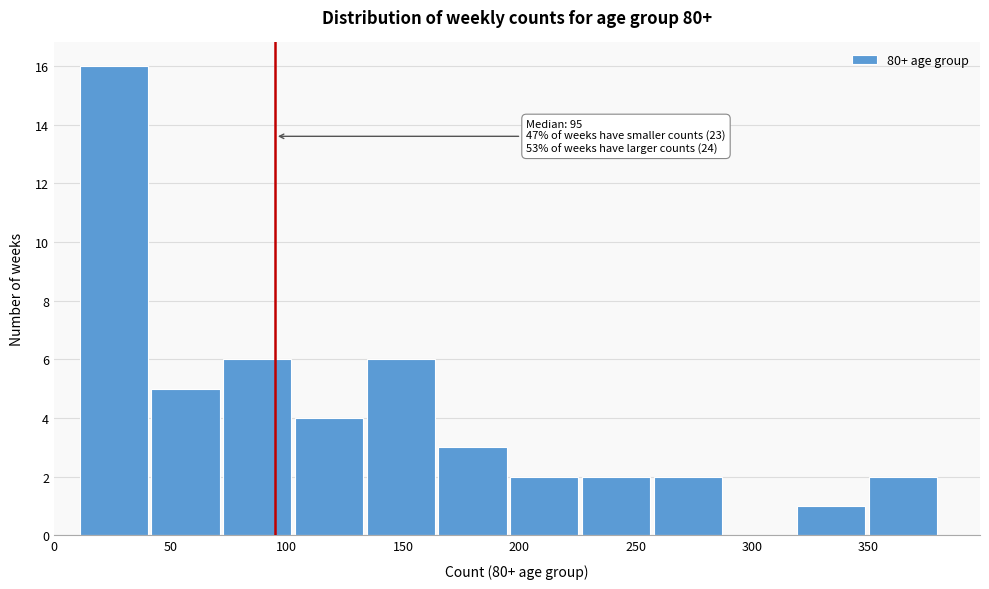

Which range on the x-axis has the tallest bar?

10 to 40